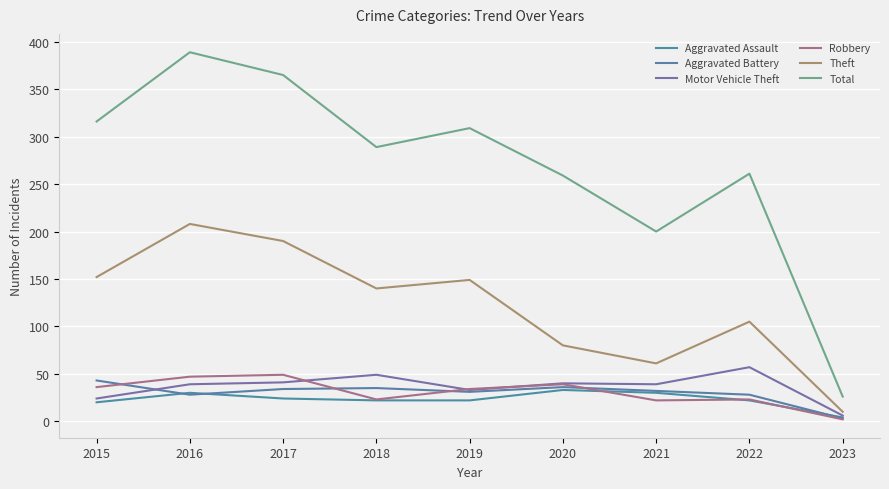

Is this an area chart (filled region under the line)?

No